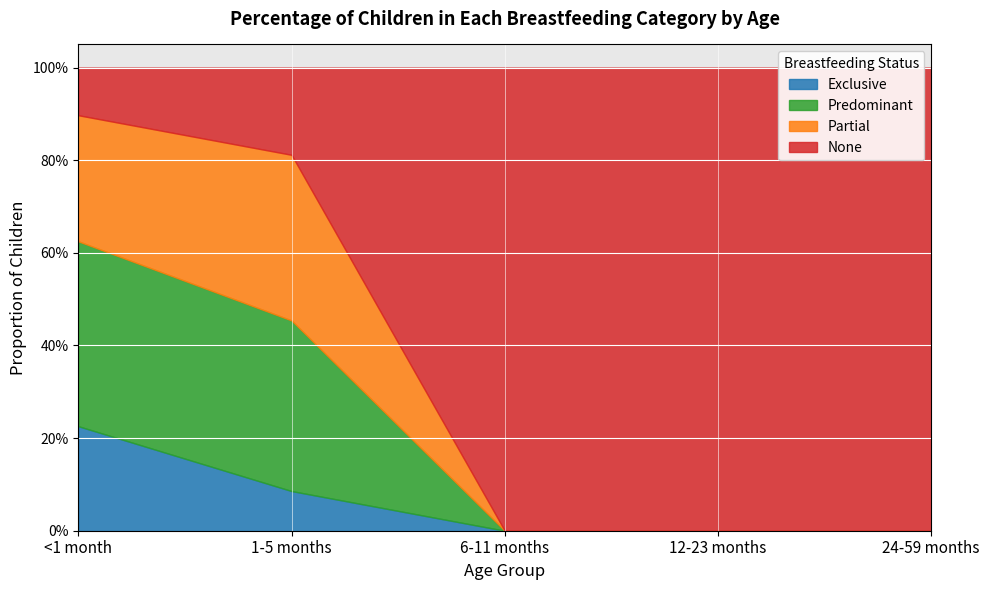

At 24-59 months, list the series in order from smallest to largest.

Exclusive, Predominant, Partial, None